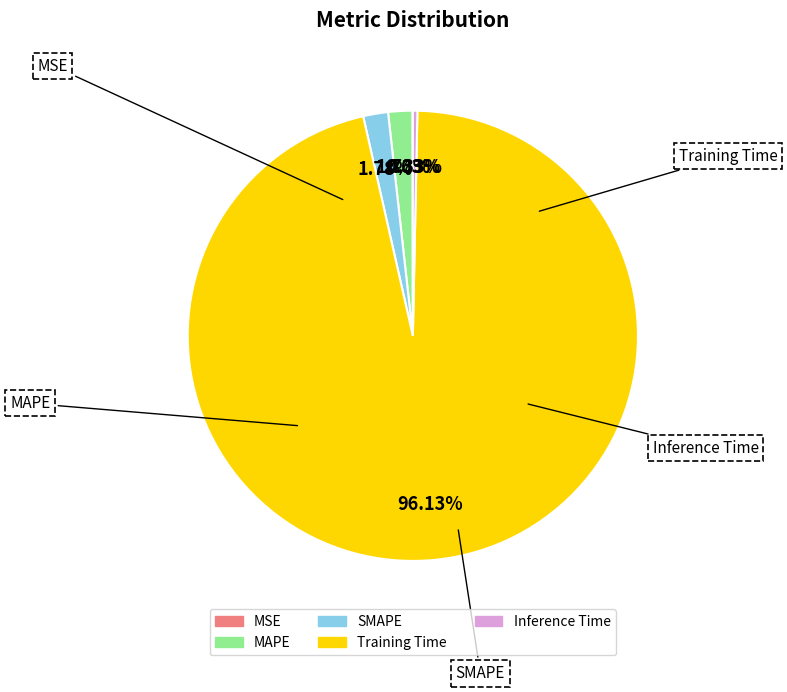

To the nearest percent, what portion does Training Time represent?

96%